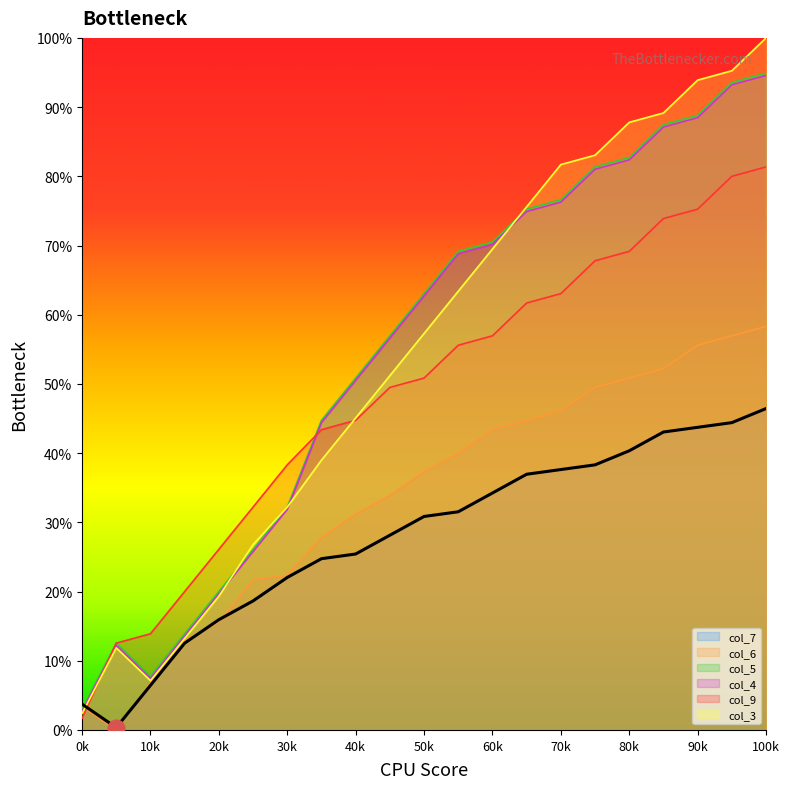

After their last crossing, which series has the higher values: col_7 or col_4?

col_4